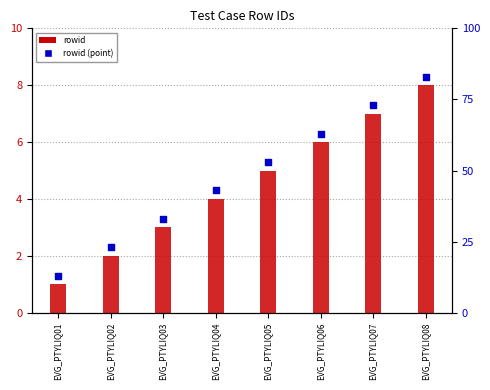

At which category is the sum across all series the highest?

EVG_PTYLIQ08